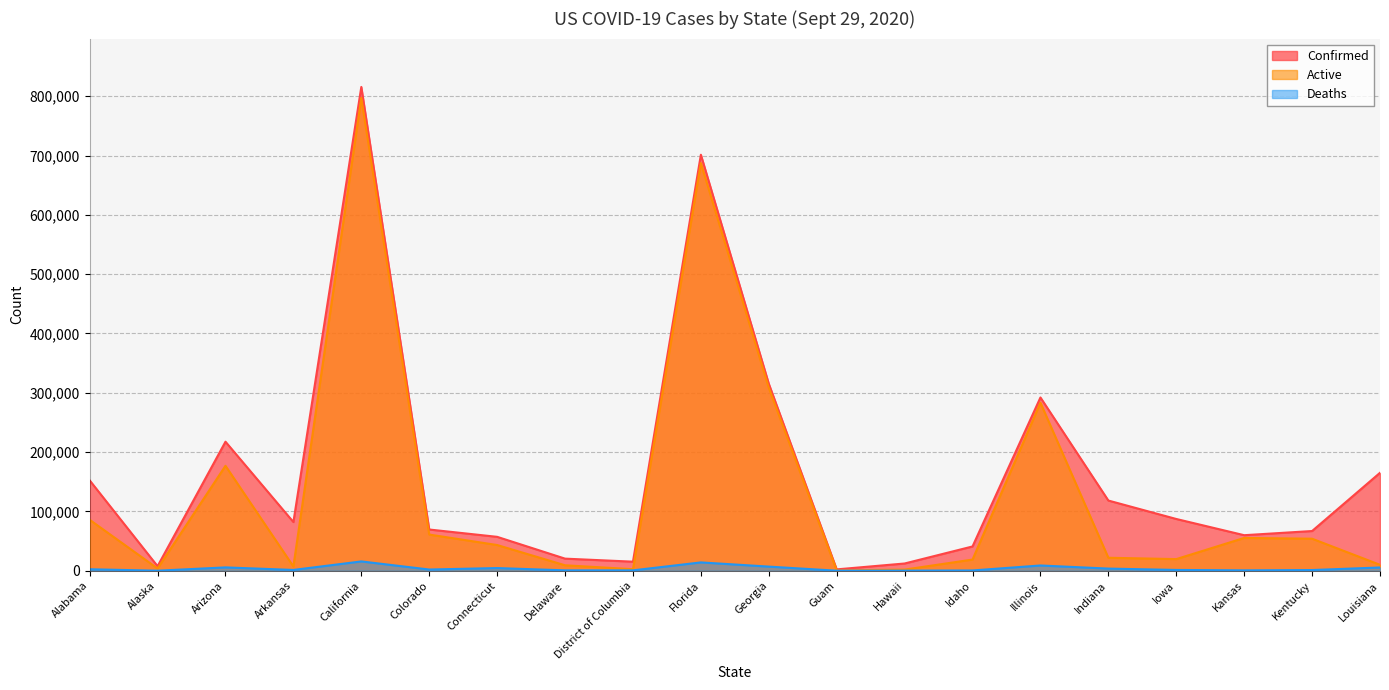

Rank the series by their average value, from highest to lowest.

Confirmed, Active, Deaths